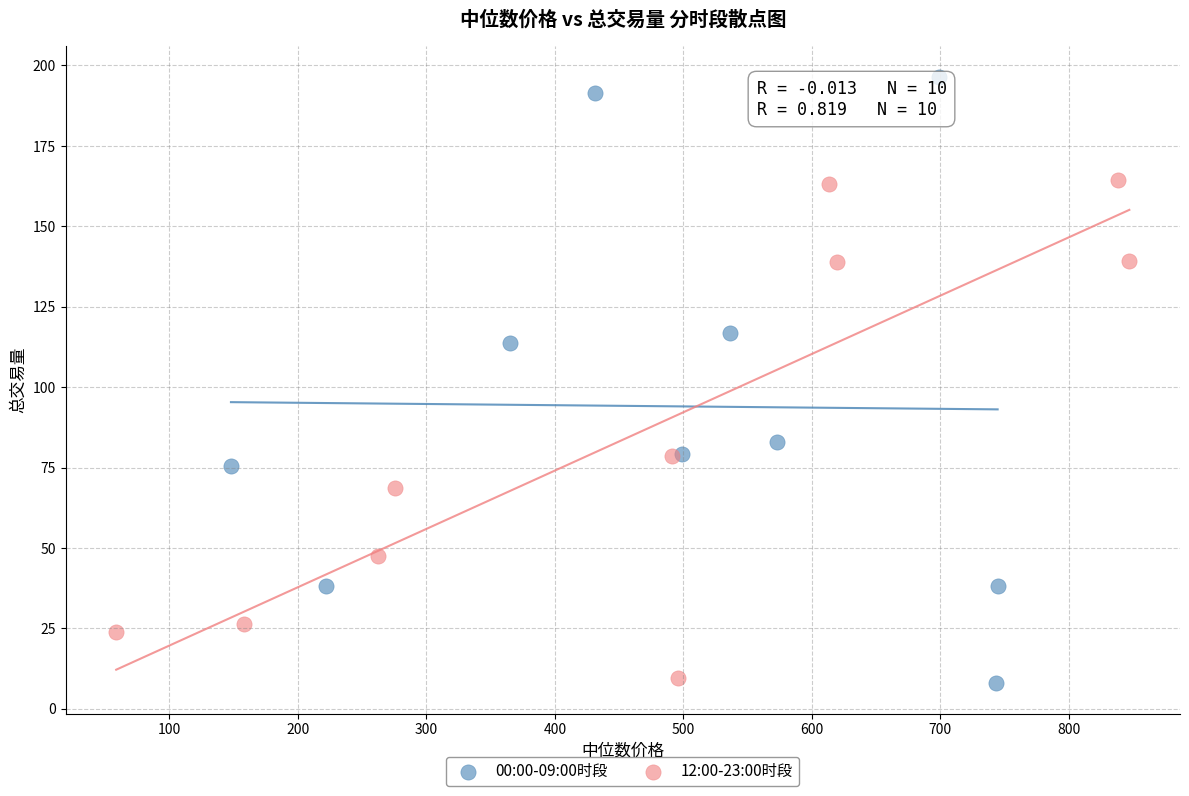

Which series has the widest spread of Y values?

00:00-09:00时段